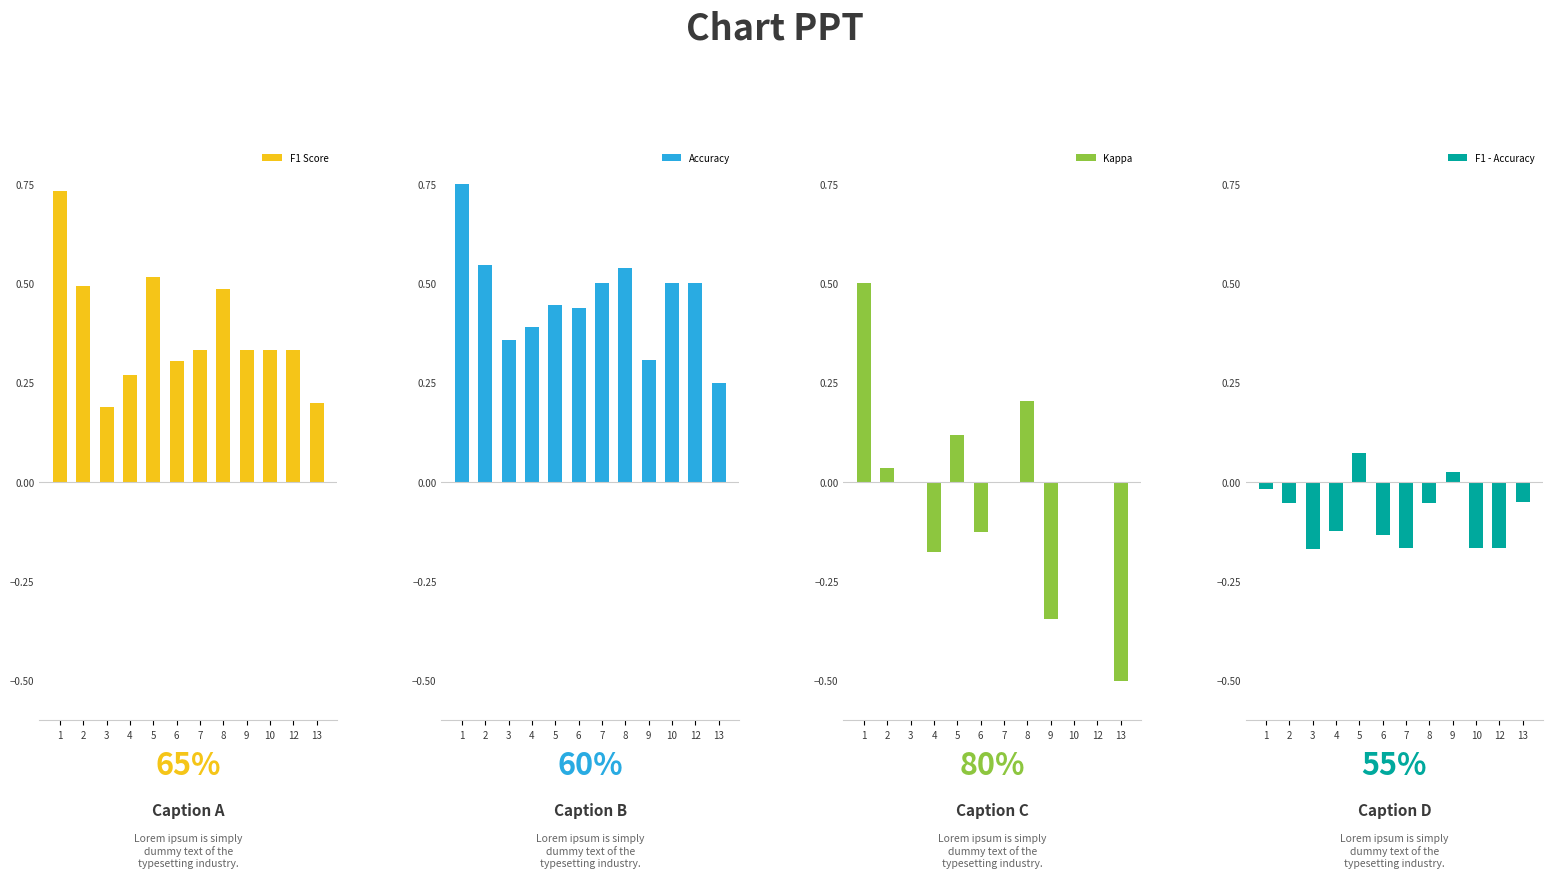

How many positive values does the Kappa series have?

4